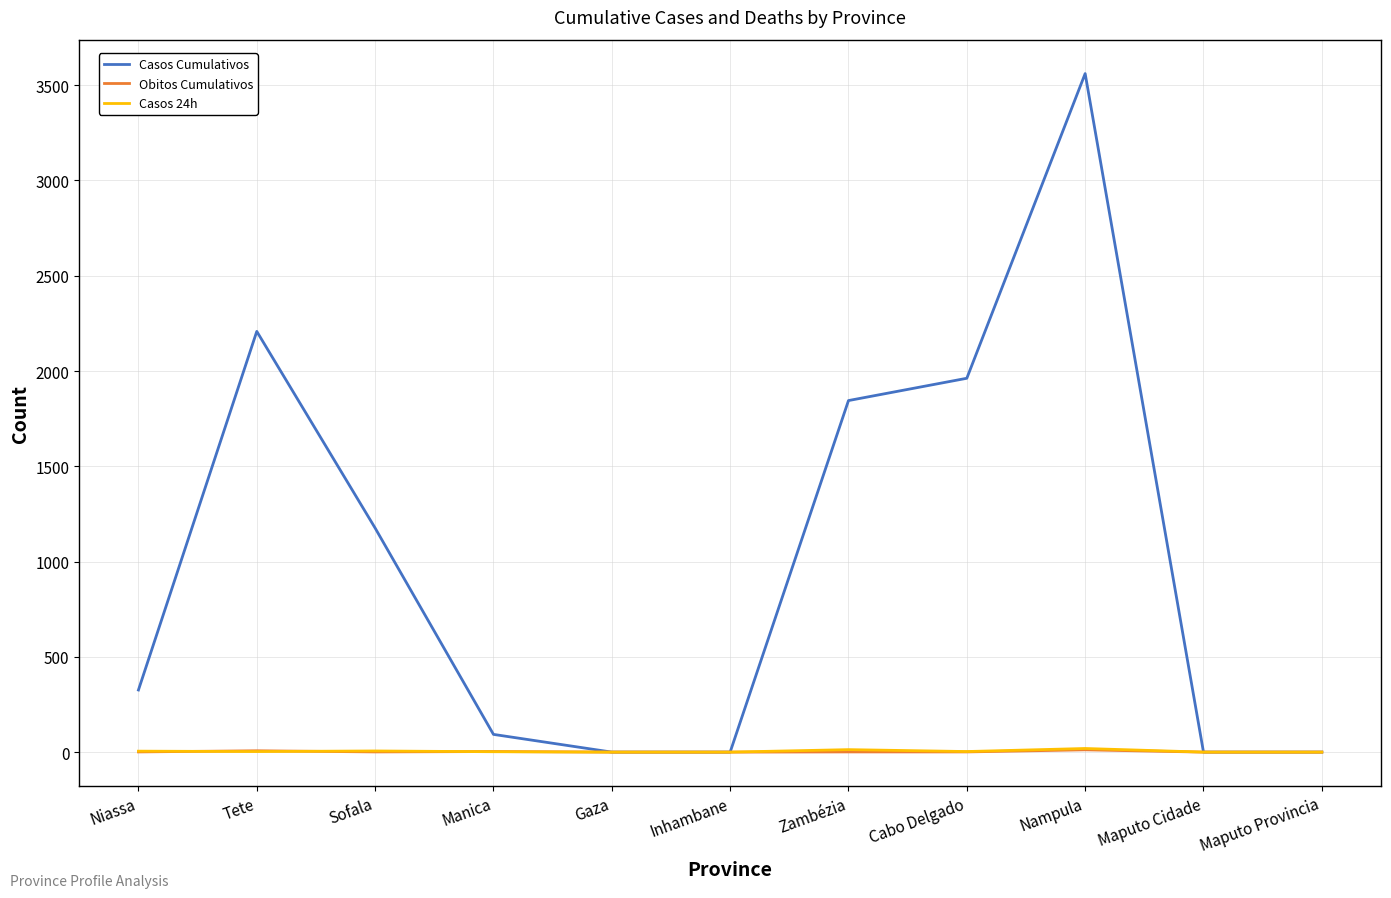

What is the spread (max minus min) of values at Nampula?

3549